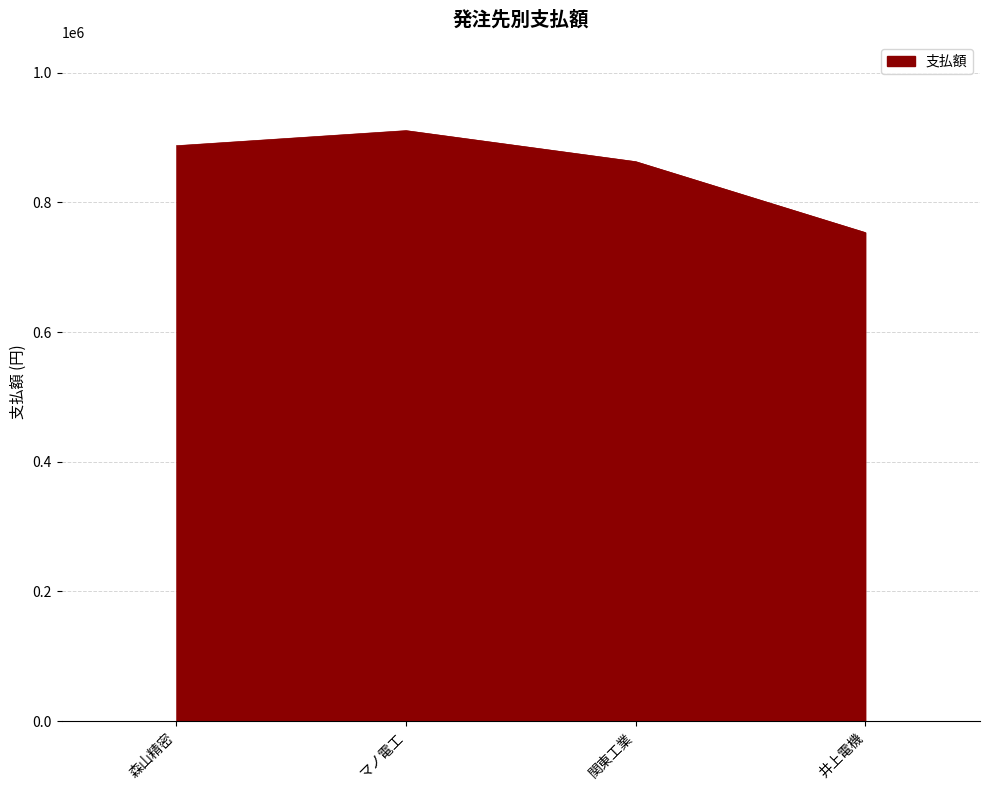

What is the sum of all values?

3415048